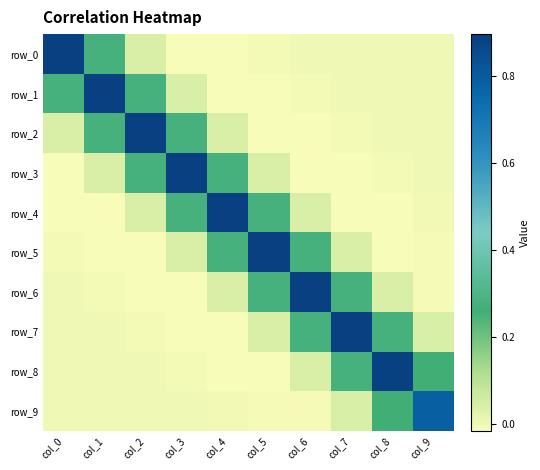

What is the spread (max minus min) of values at col_0?

0.9